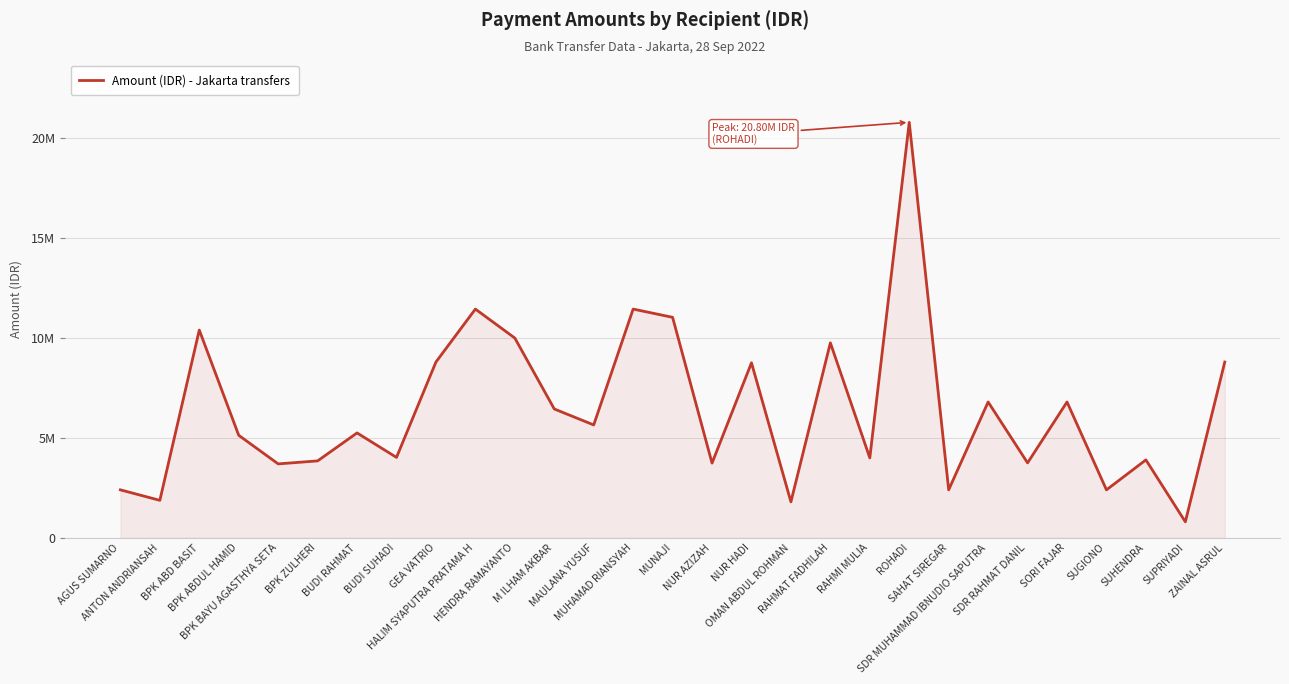

Where does the data first go above 5250000?

BPK ABD BASIT